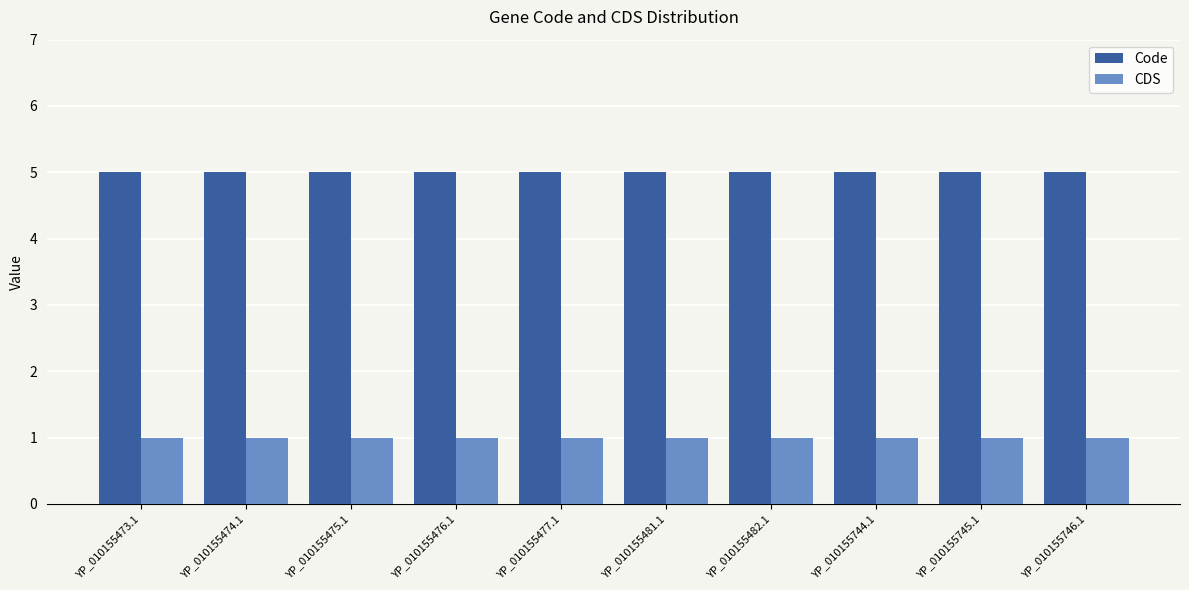

The value of Code at YP_010155476.1 is 7. True or false?

False